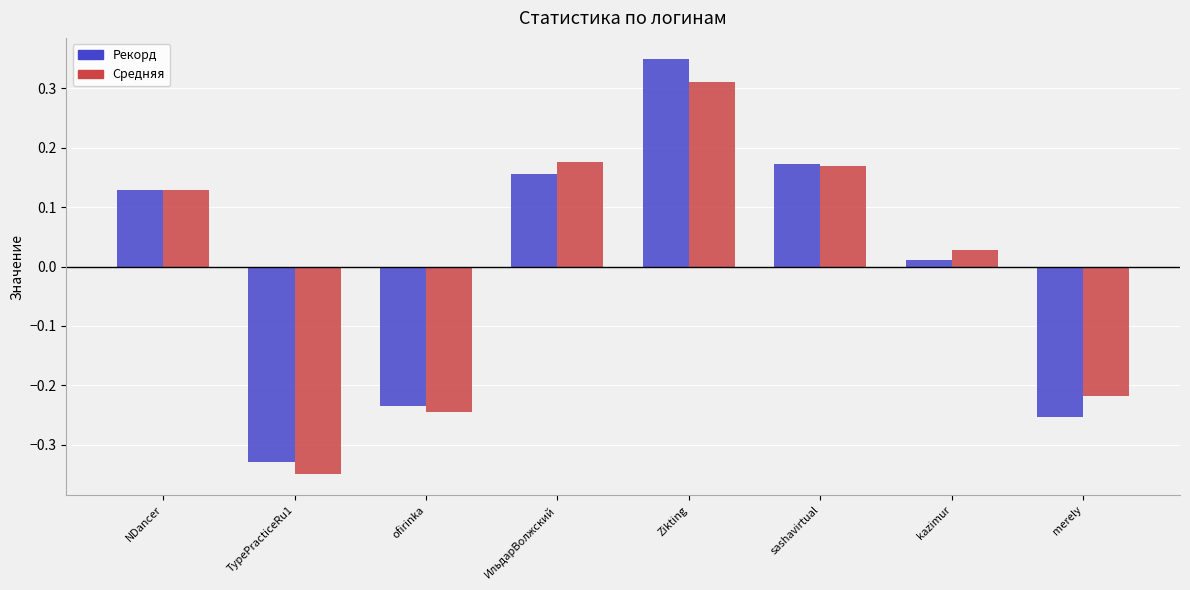

Which series has the largest range (max minus min)?

Рекорд